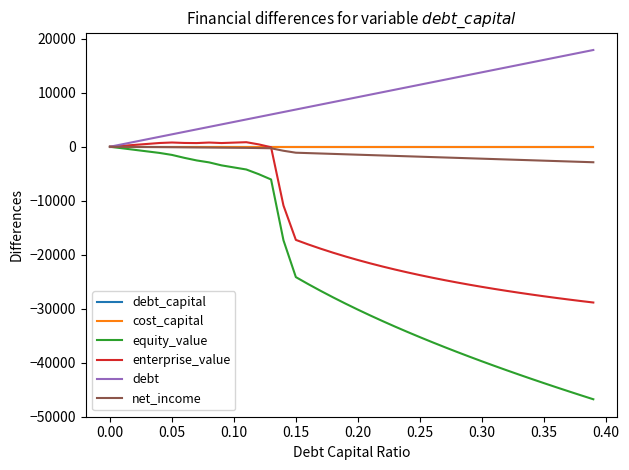

Which series has the largest range (max minus min)?

equity_value